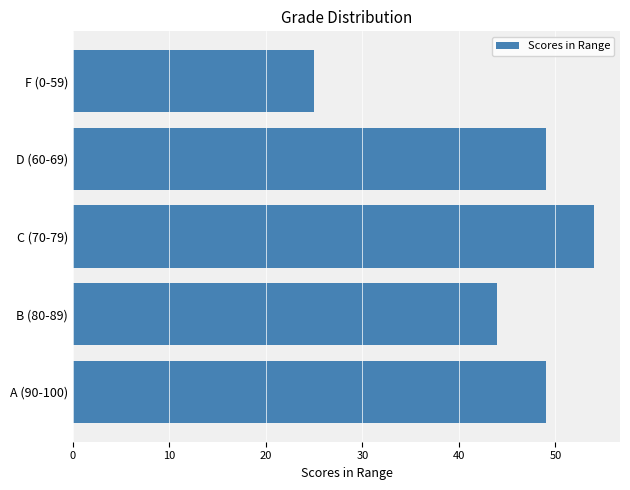

Is it true that the value at F (0-59) is 6?

False